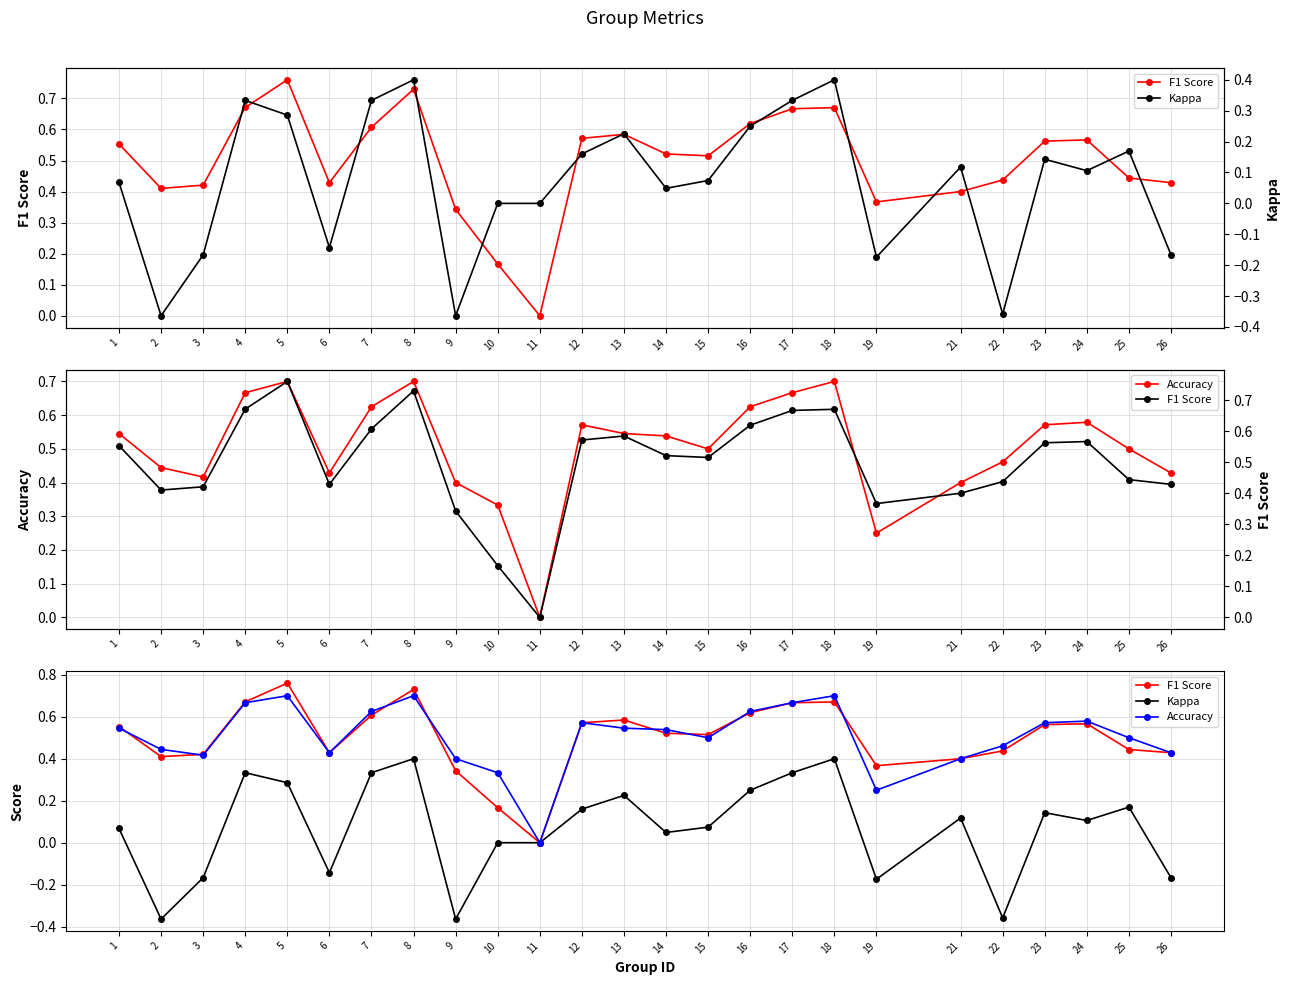

At which category does F1 Score reach its first local peak?

5